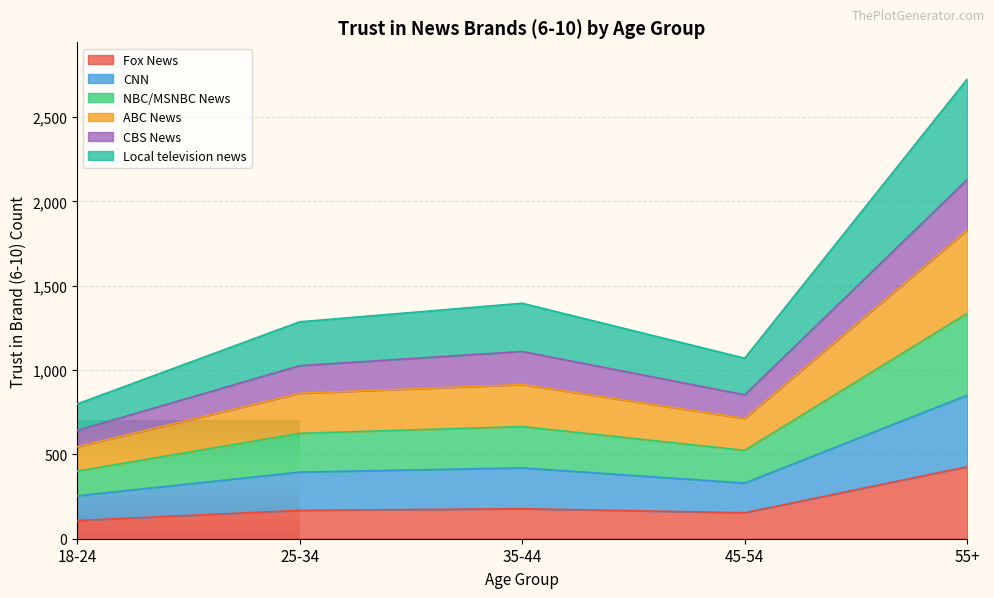

What is the total value across all series at 55+?

2725